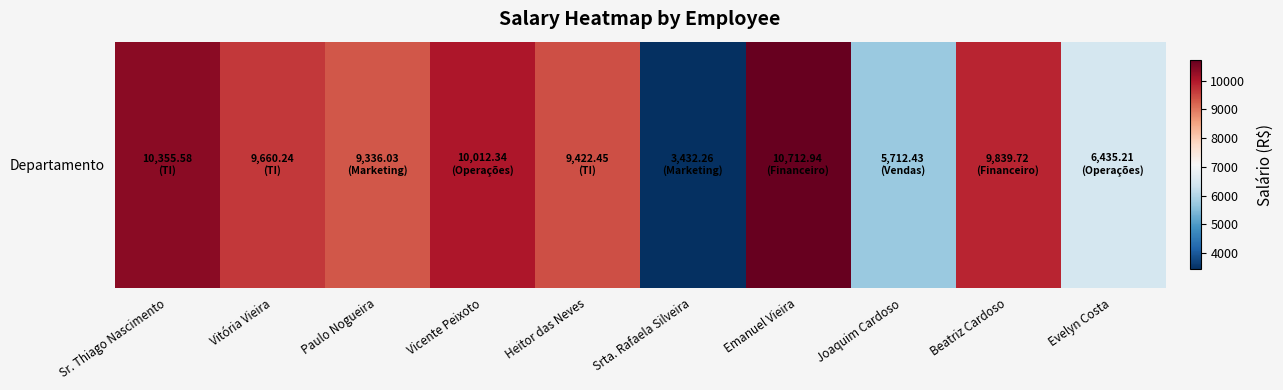

What is the difference between the values at Sr. Thiago Nascimento and Heitor das Neves?

933.1